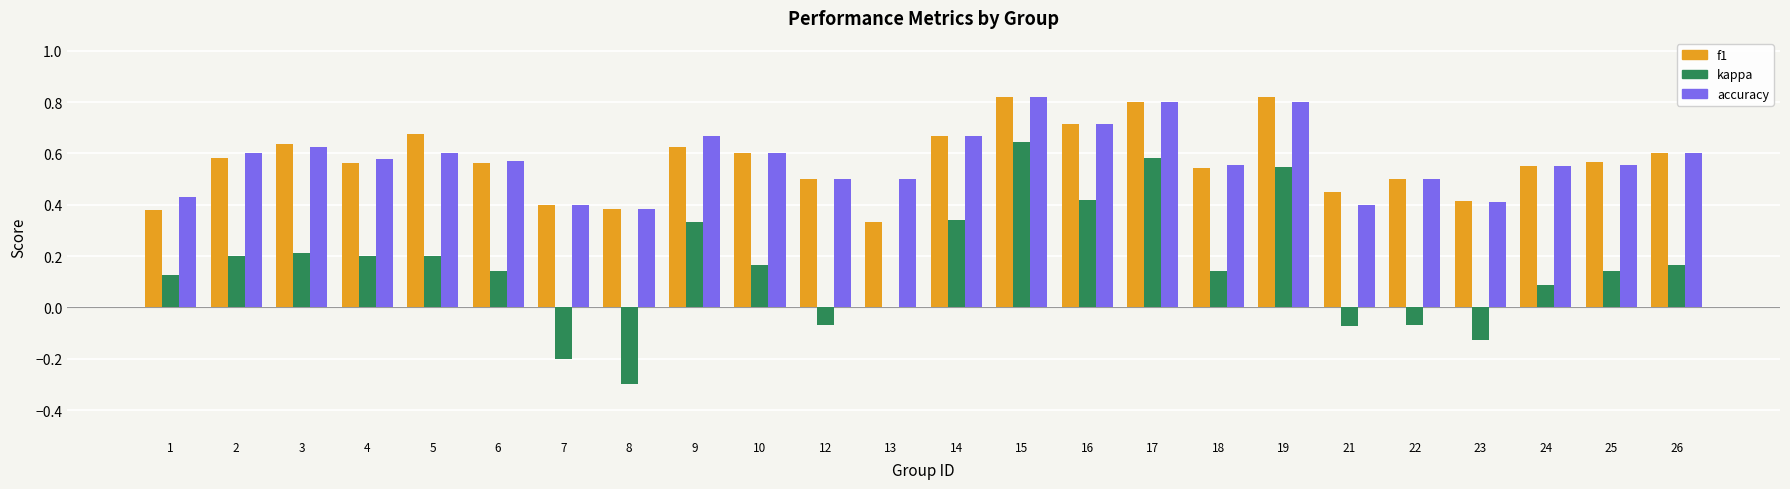

Count the number of categories in the chart.

24